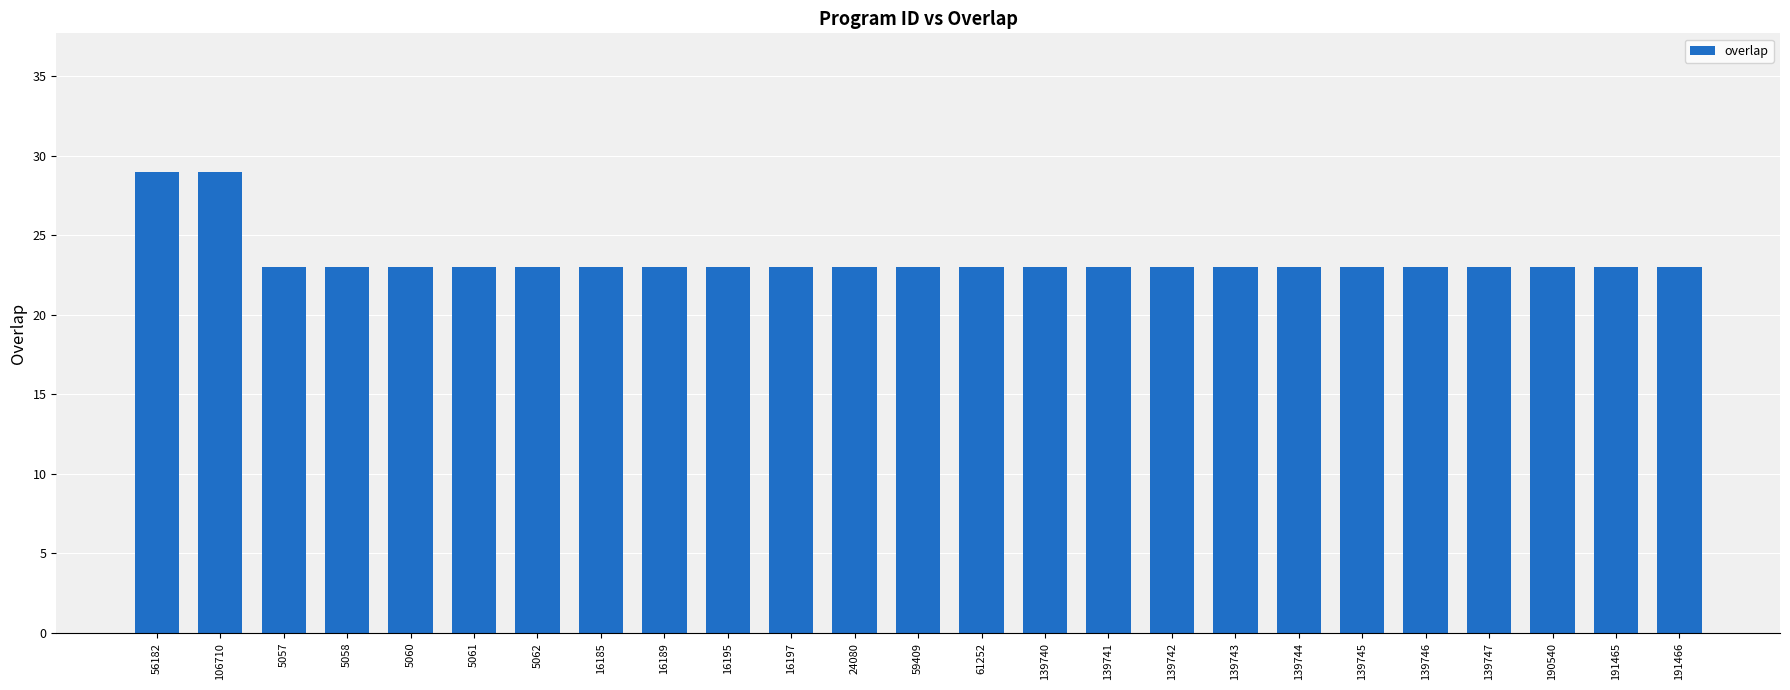

What is the label of the 4th bar from the left?

5058